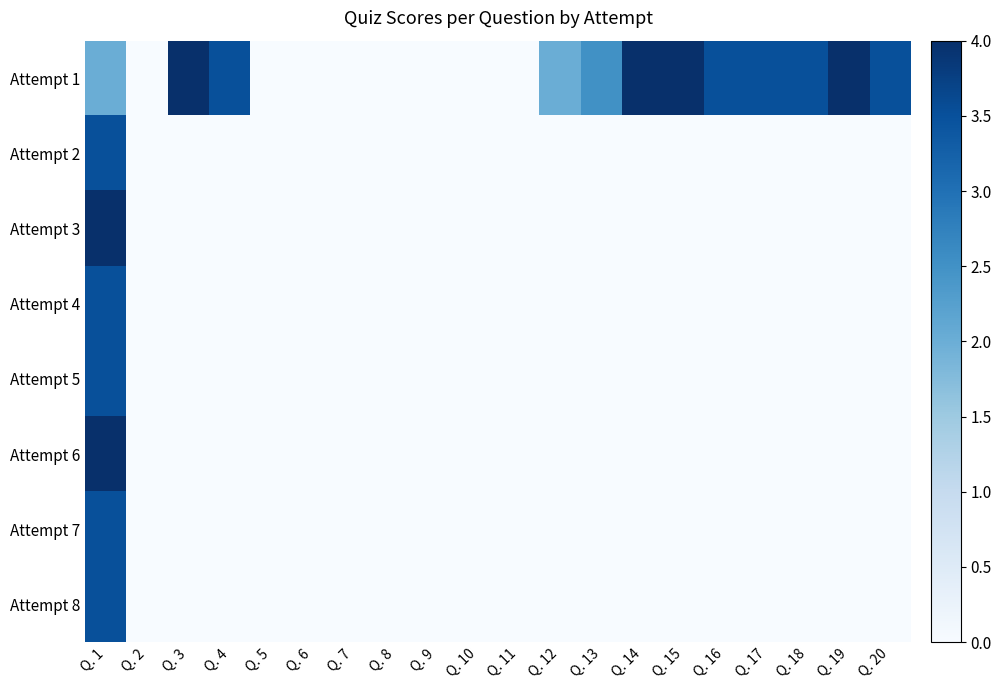

Which series has the widest spread of values?

Attempt 1